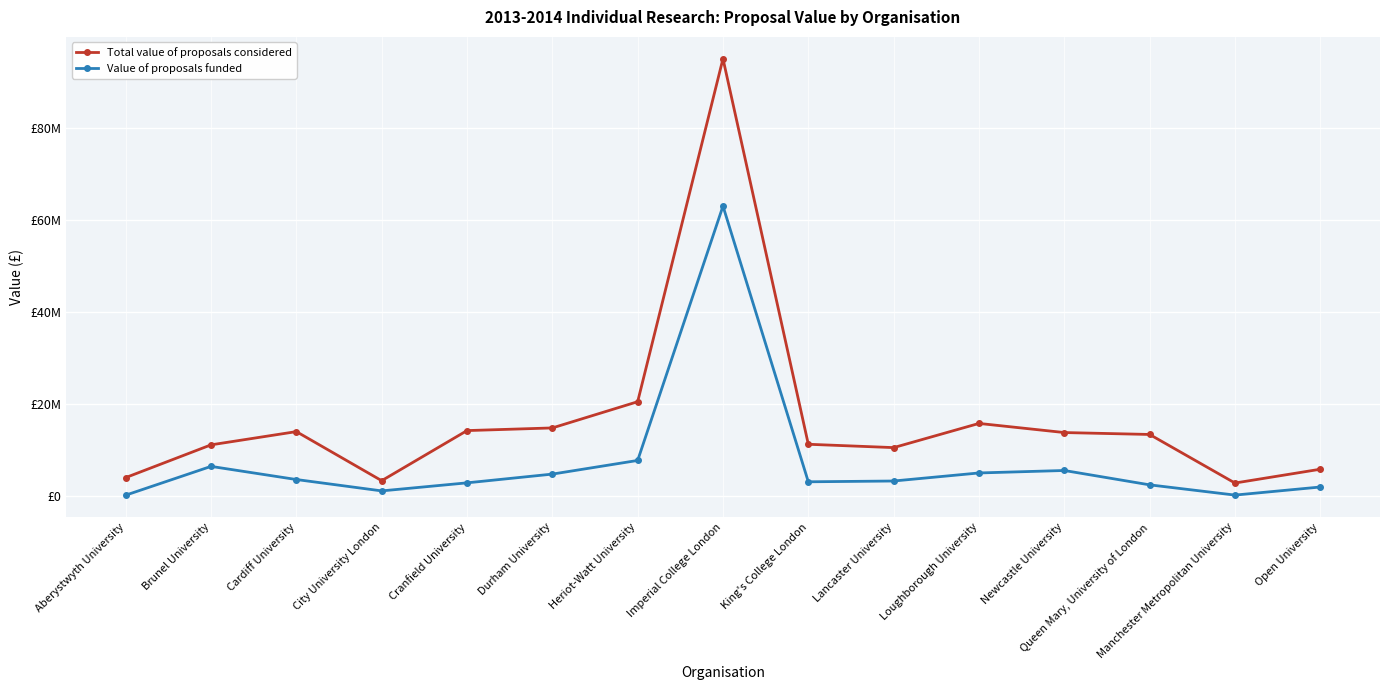

At which category does the chart reach its minimum across all series?

Aberystwyth University